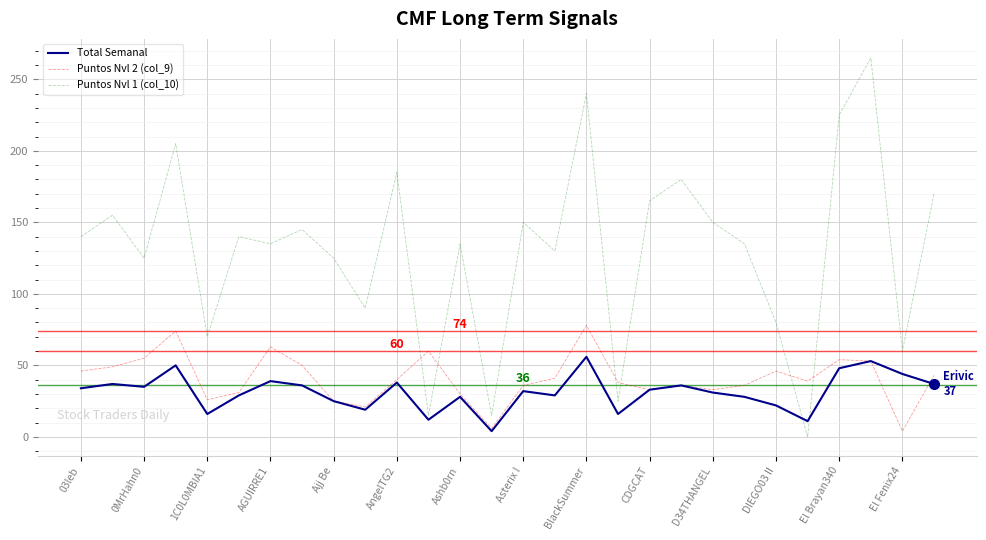

Which series has the largest total across all categories?

Puntos Nvl 1 (col_10)